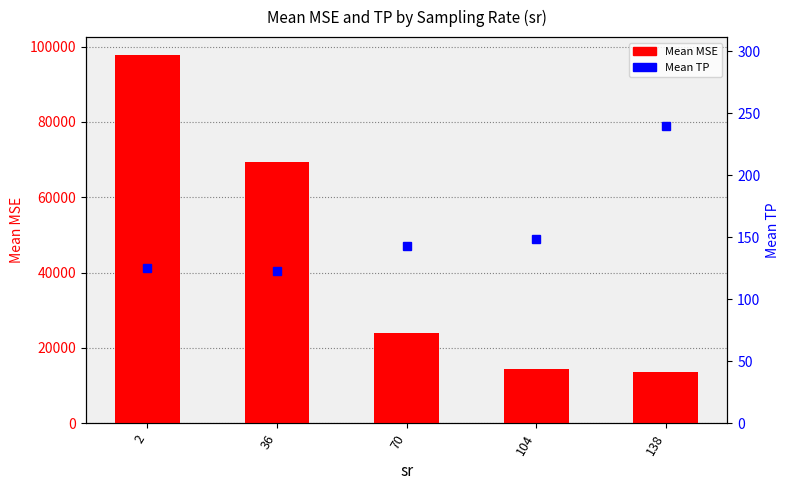

What is the highest value of the Mean MSE series?

97672.1